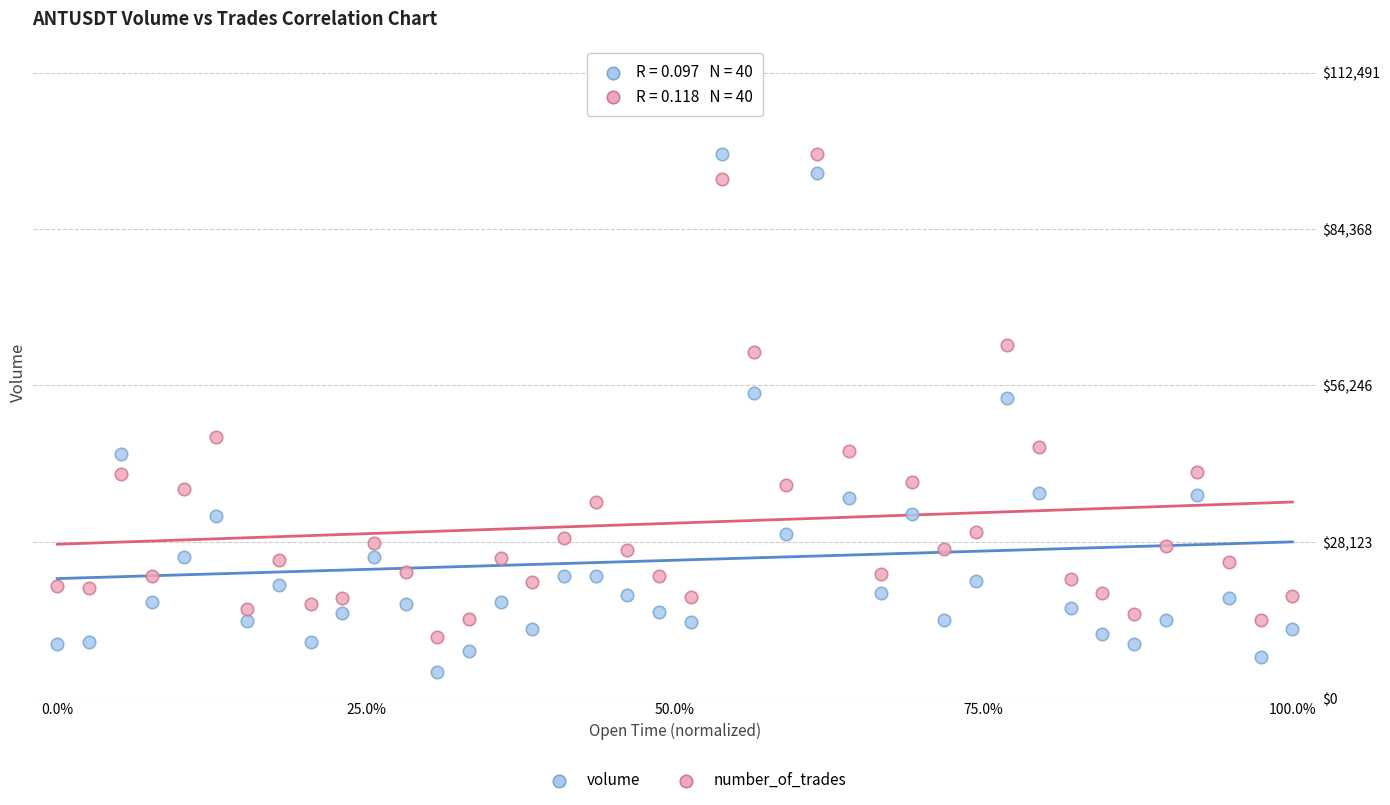

Which series has the widest spread of Y values?

volume